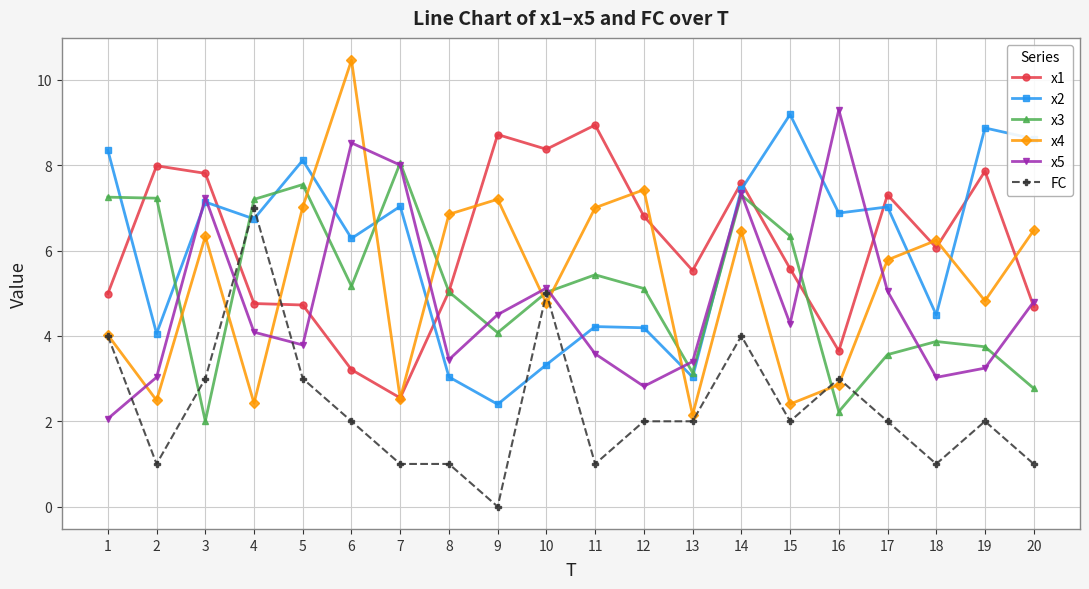

Which series ends up on top after the final intersection of x1 and x2?

x2